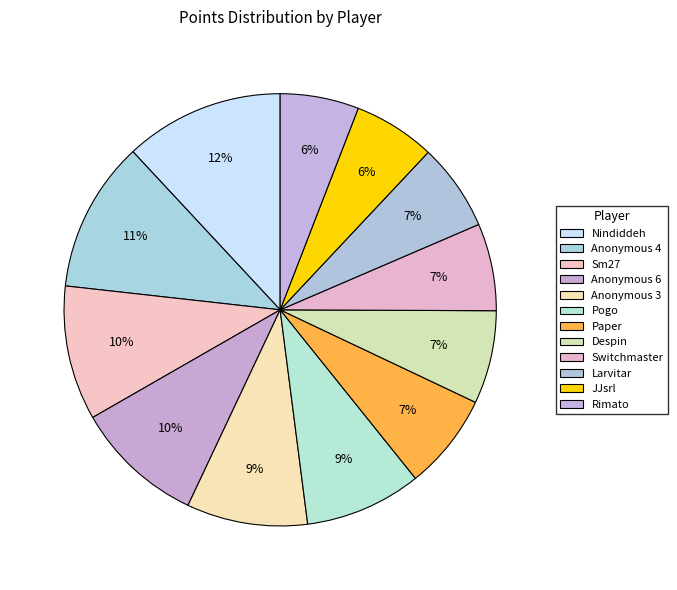

Between Anonymous 3 and Paper, which is larger?

Anonymous 3